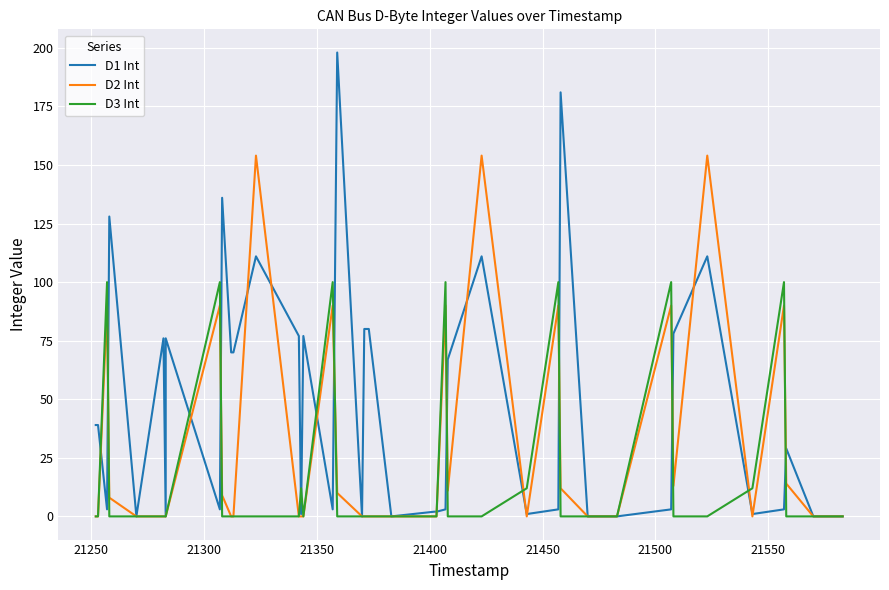

In D2 Int, how many points are lower than both neighbors (excluding endpoints)?

4